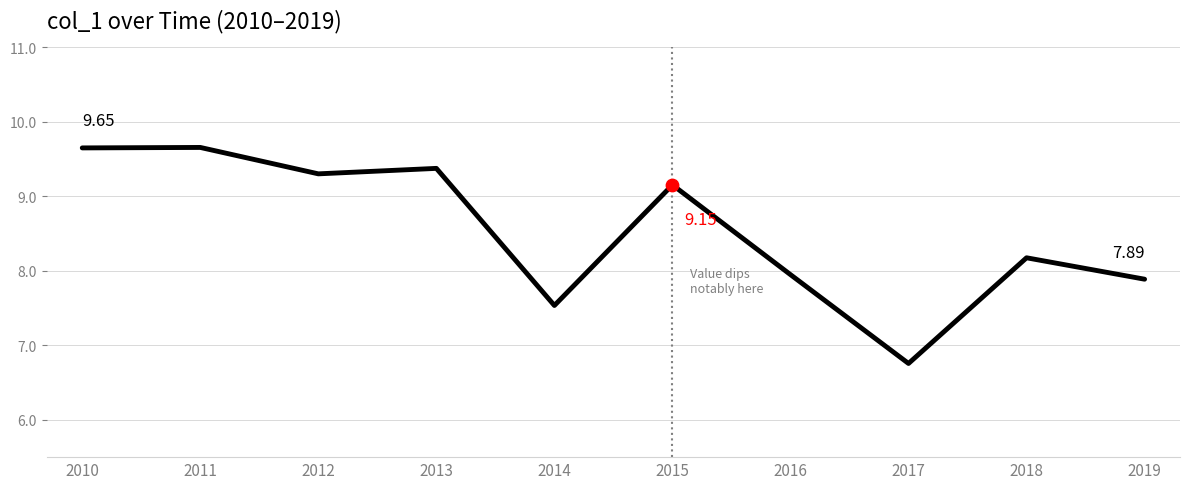

Between 2016 and 2010, which is larger?

2010